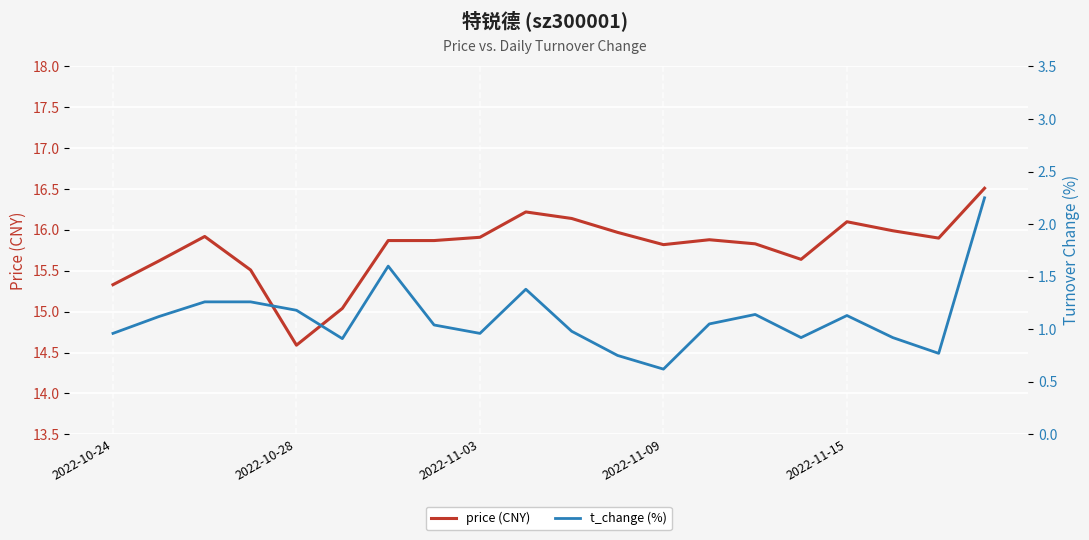

How many data points does each series have?

20